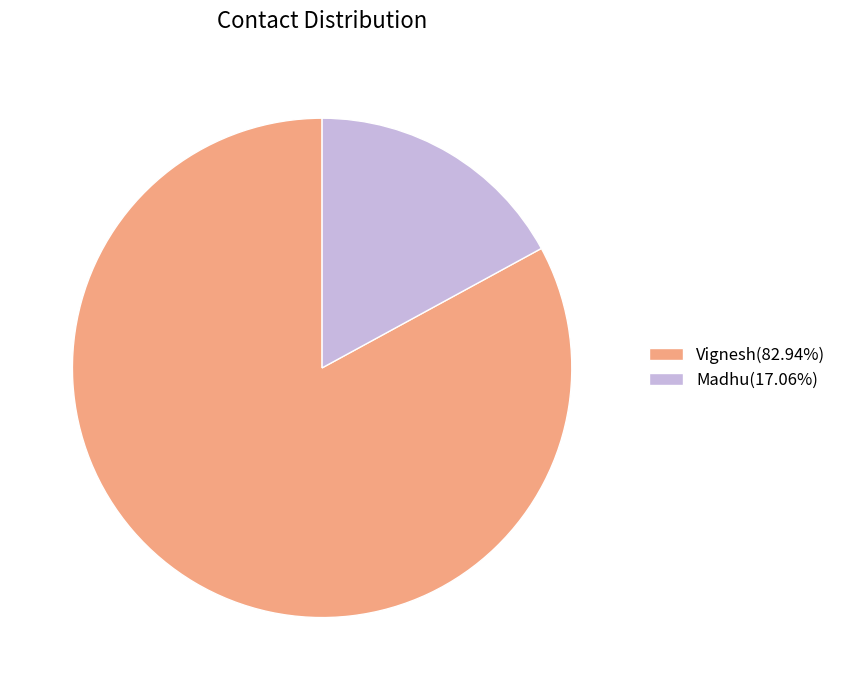

Does any single category account for the majority?

Yes